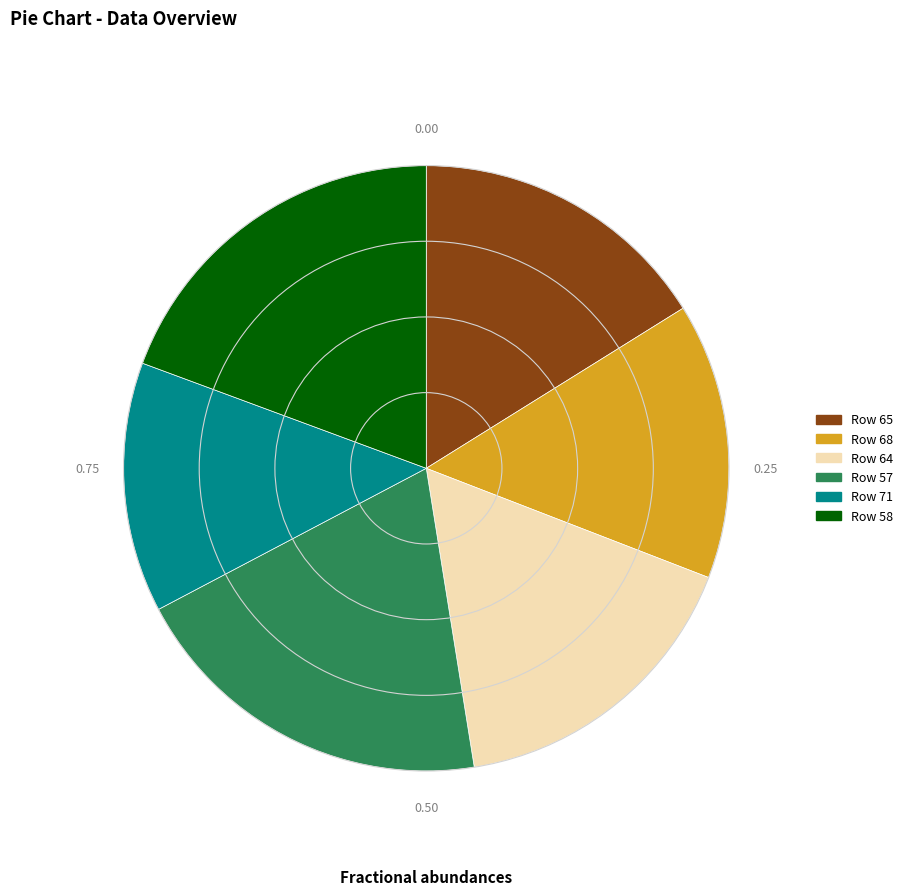

Approximately how many times larger is the value at Row 68 compared to Row 58?

0.8